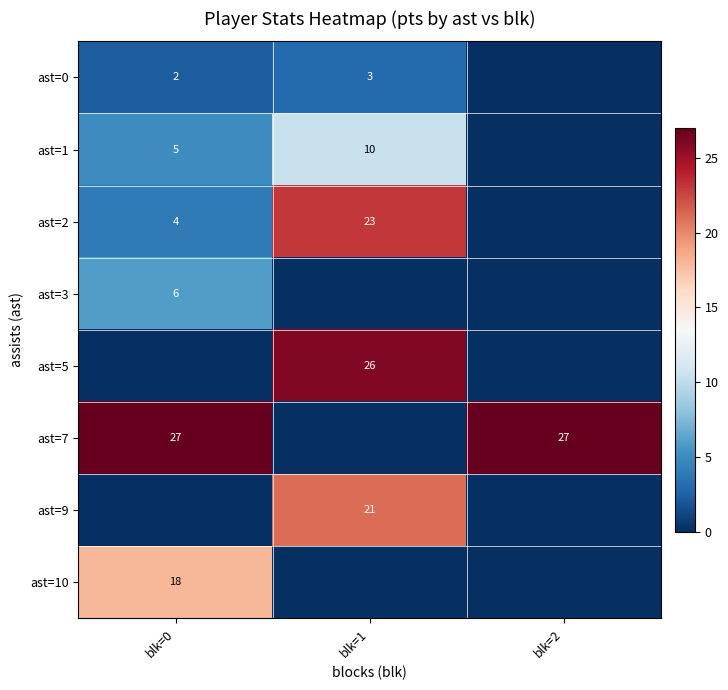

The ast=1 series shows 3 at blk=1. True or false?

False